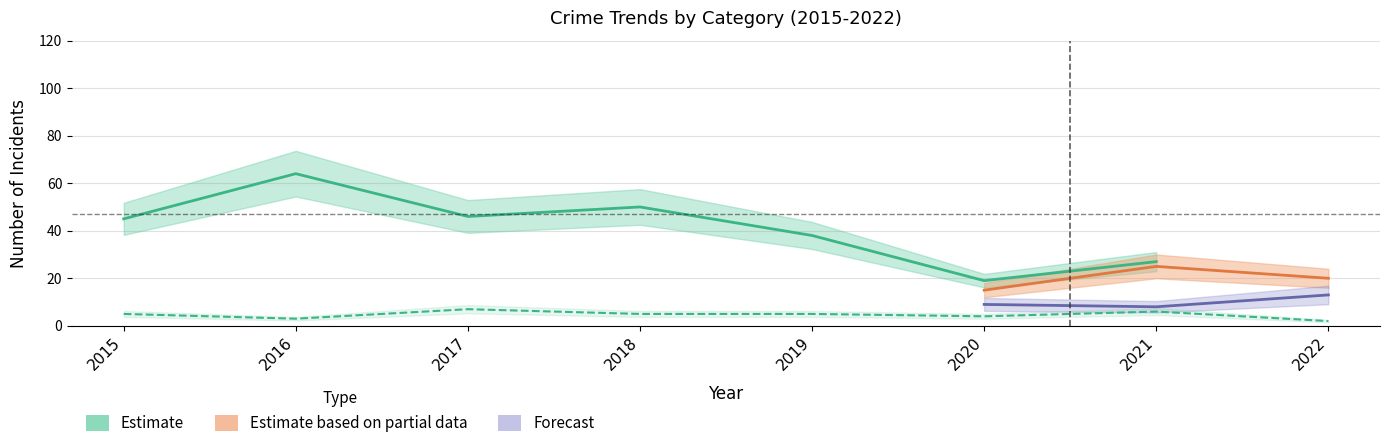

The Total series shows 66 at 2020. True or false?

False